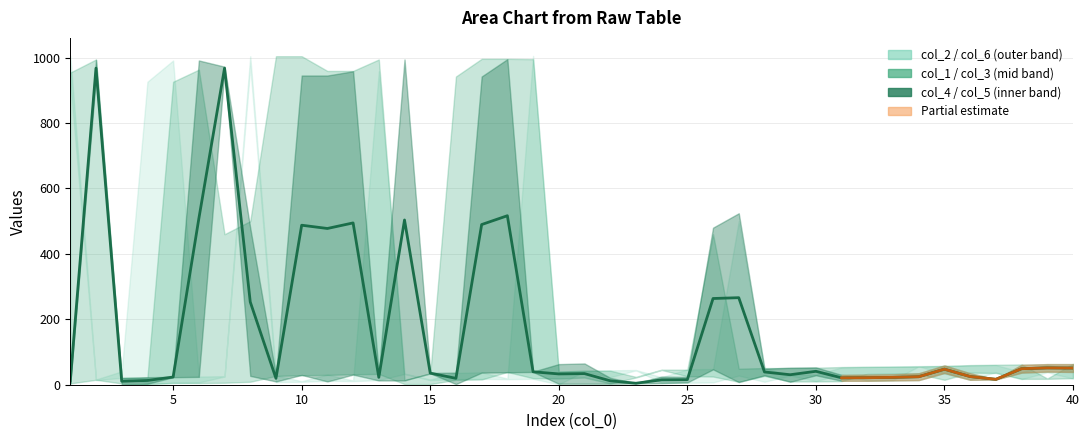

The col_4 series shows 63 at 35. True or false?

False